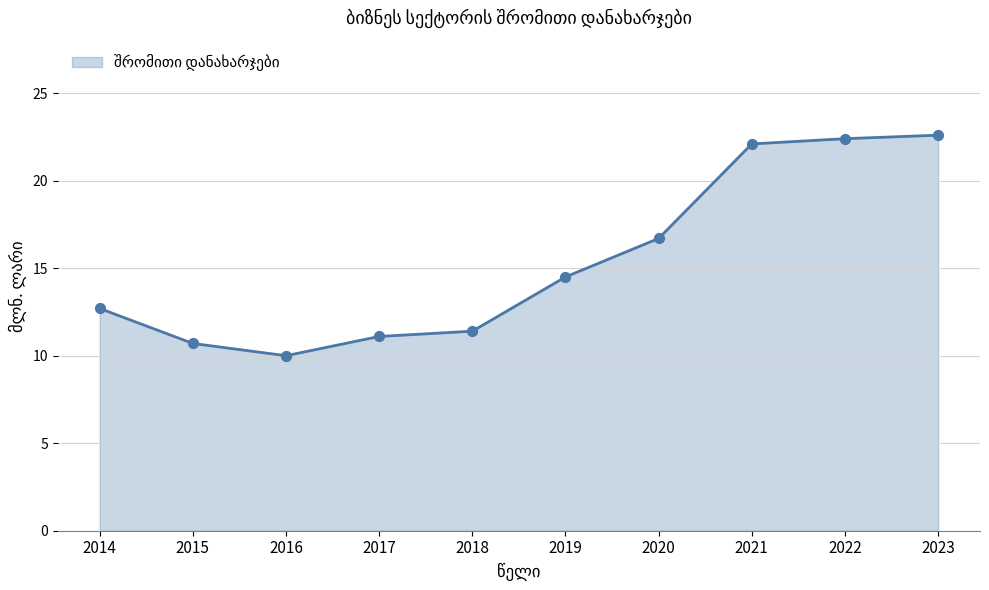

At which category is the sum across all series the highest?

2023